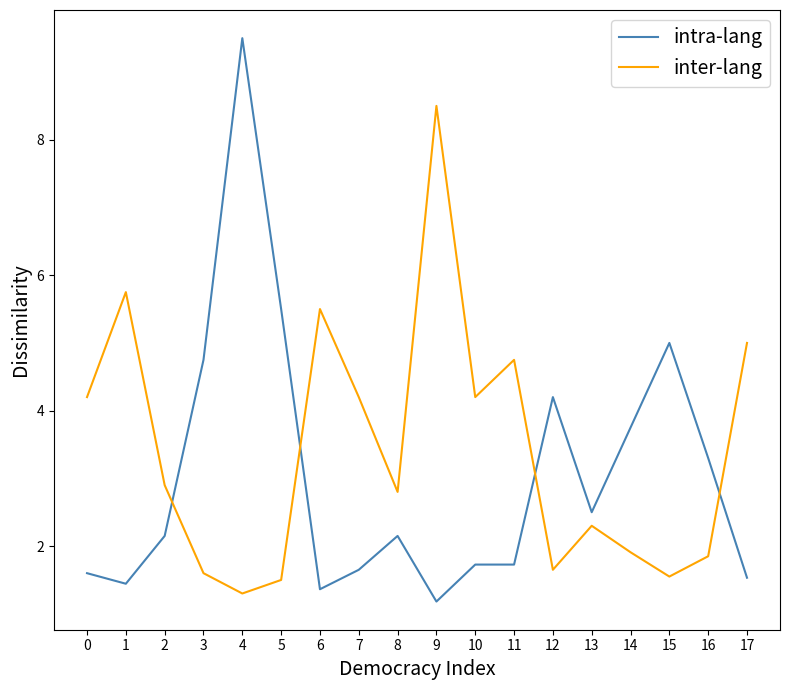

The intra-lang series shows 5.8 at 12. True or false?

False